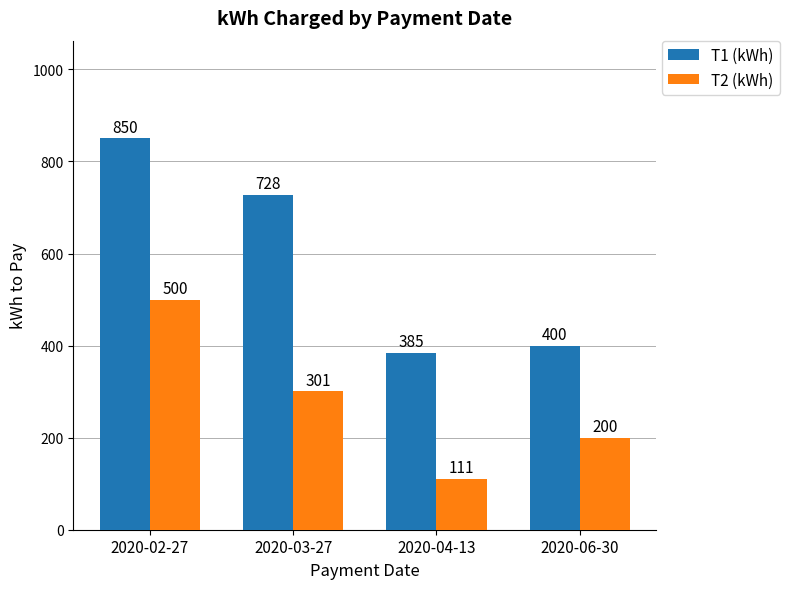

Rank the series at 2020-02-27 from highest to lowest value.

T1 (kWh), T2 (kWh)